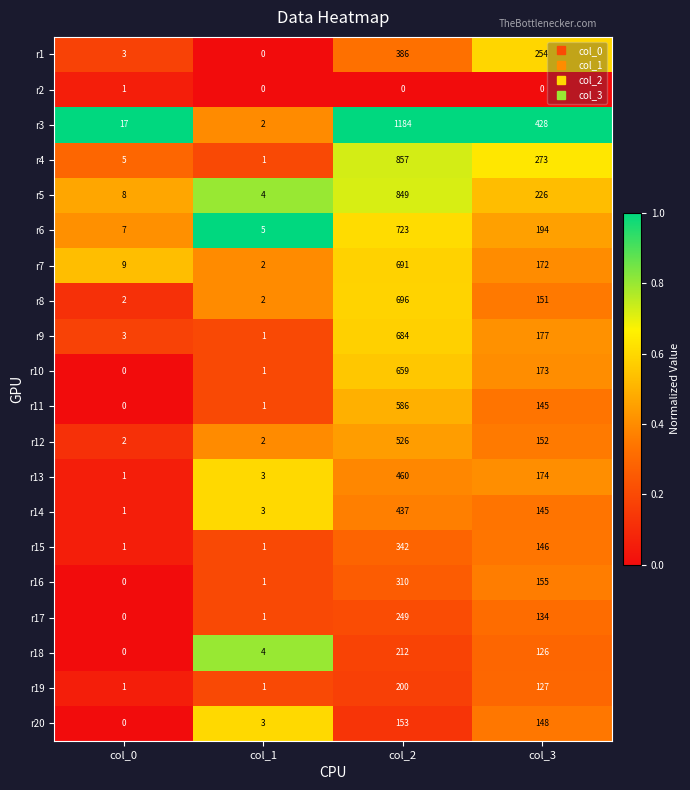

At how many categories does at least one series exceed 0?

4